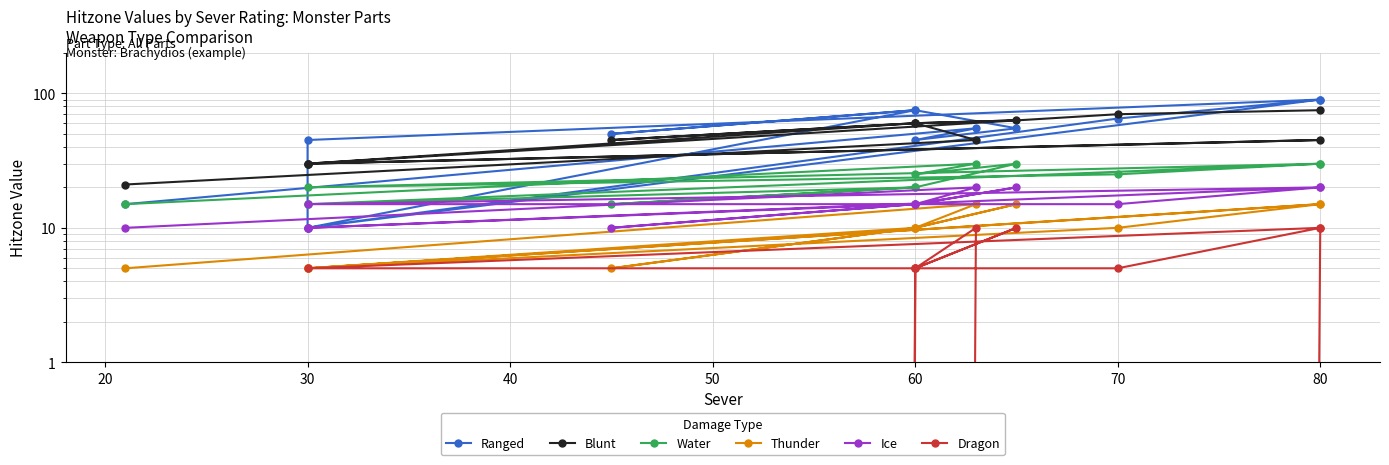

True or false: Ice has a value of 3 at 60.

False